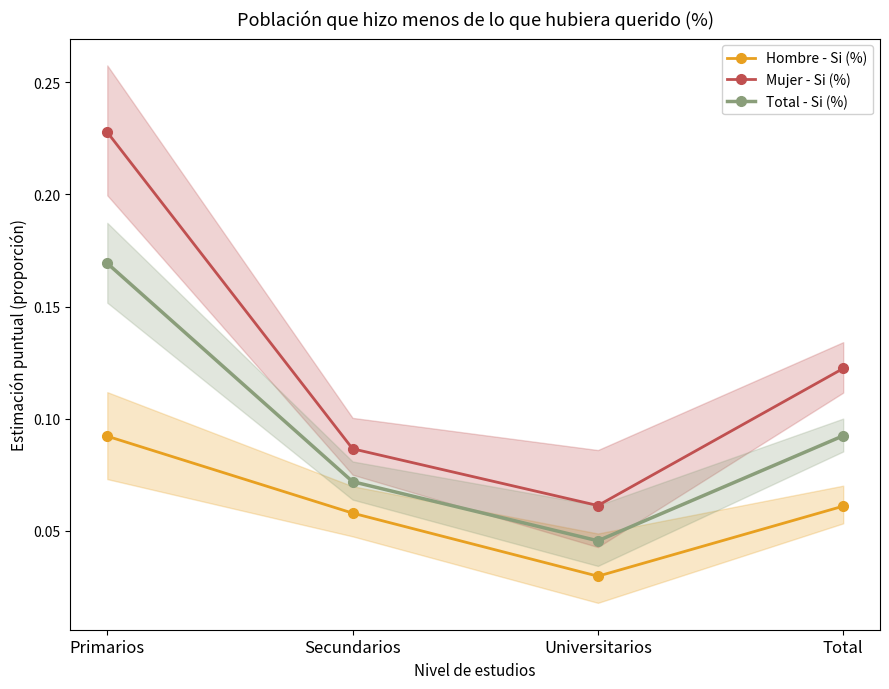

At which label is Total - Si (%) closest to 0?

Universitarios